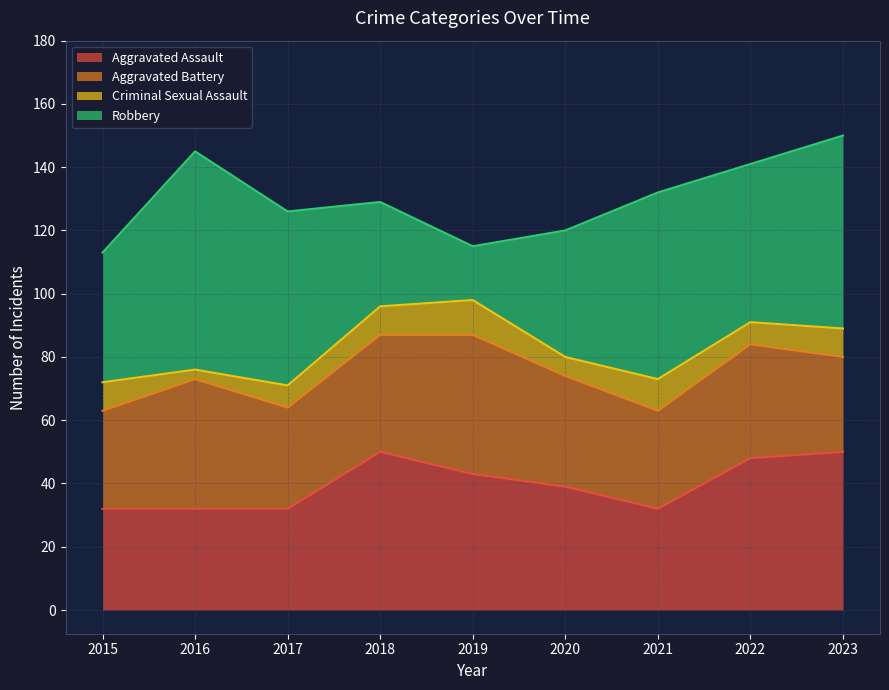

Does the chart have visible grid lines?

Yes